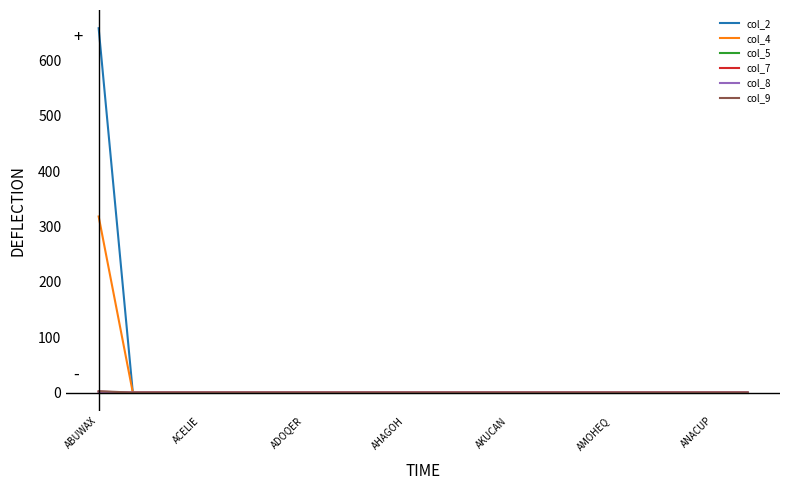

What is the greatest value displayed?

658.0